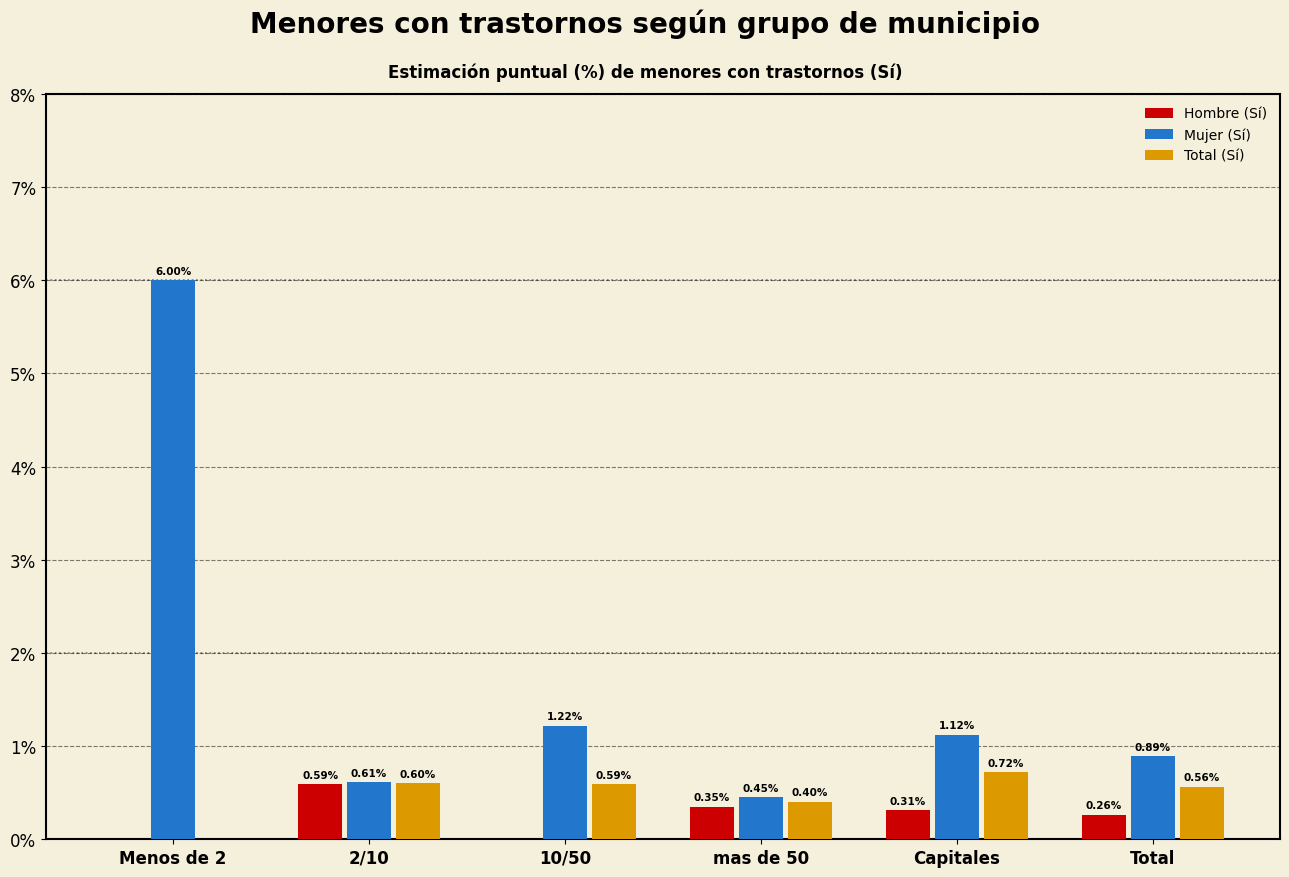

What is the sum of the Mujer (Sí) values at 2/10 and 10/50?

1.8